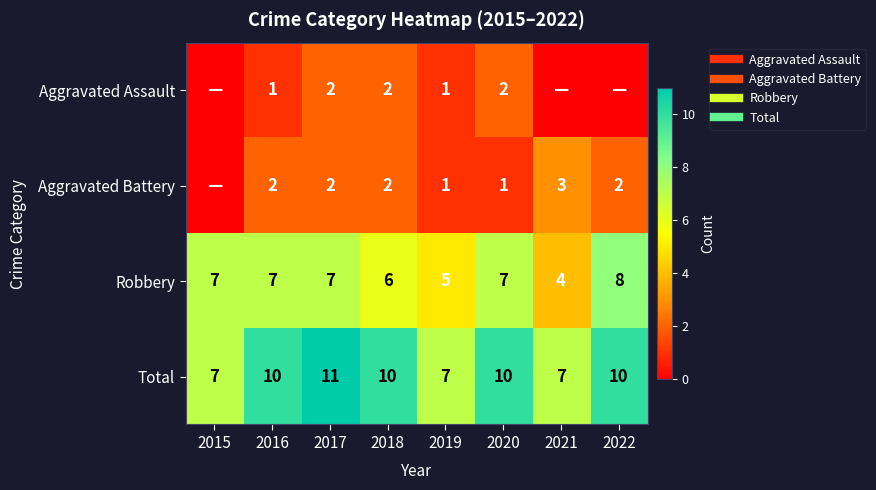

What is the difference between the maximum and minimum values in the Robbery series?

4